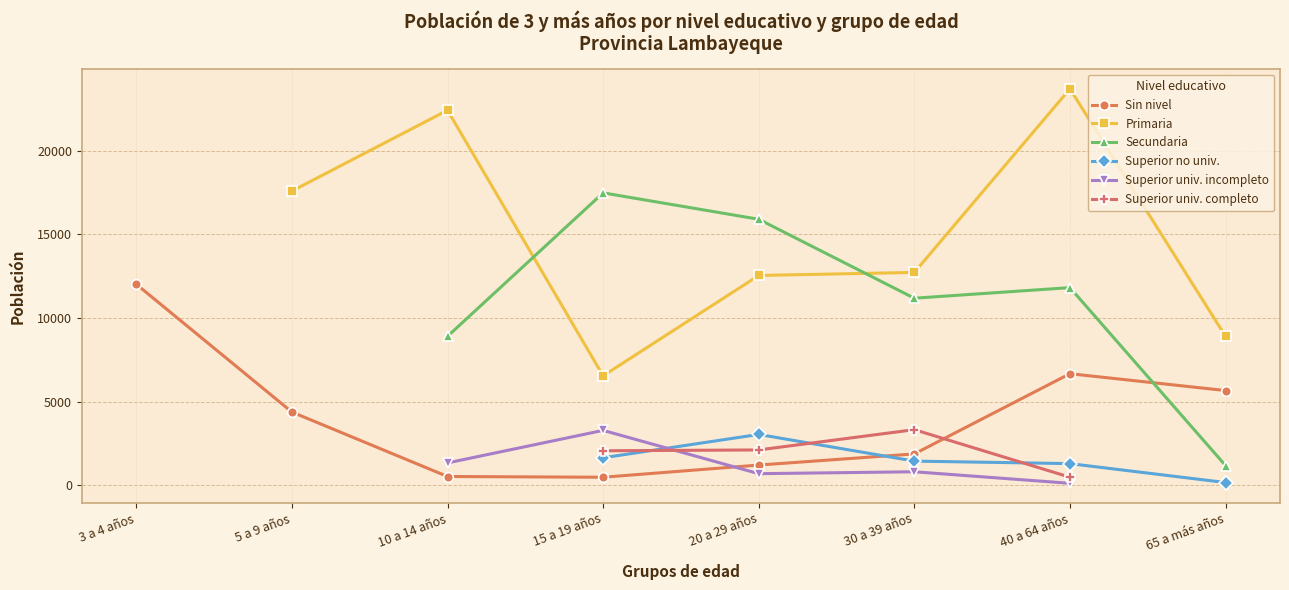

How many lines are shown in the chart?

6